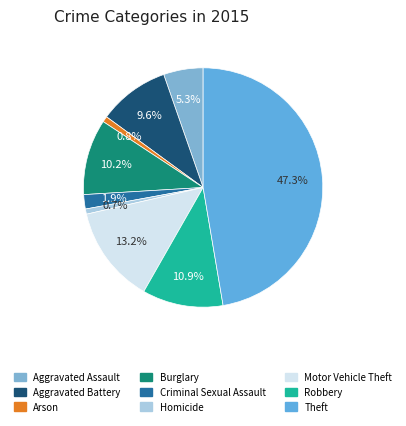

To the nearest percent, what is the difference between the largest and smallest slice percentages?

47%